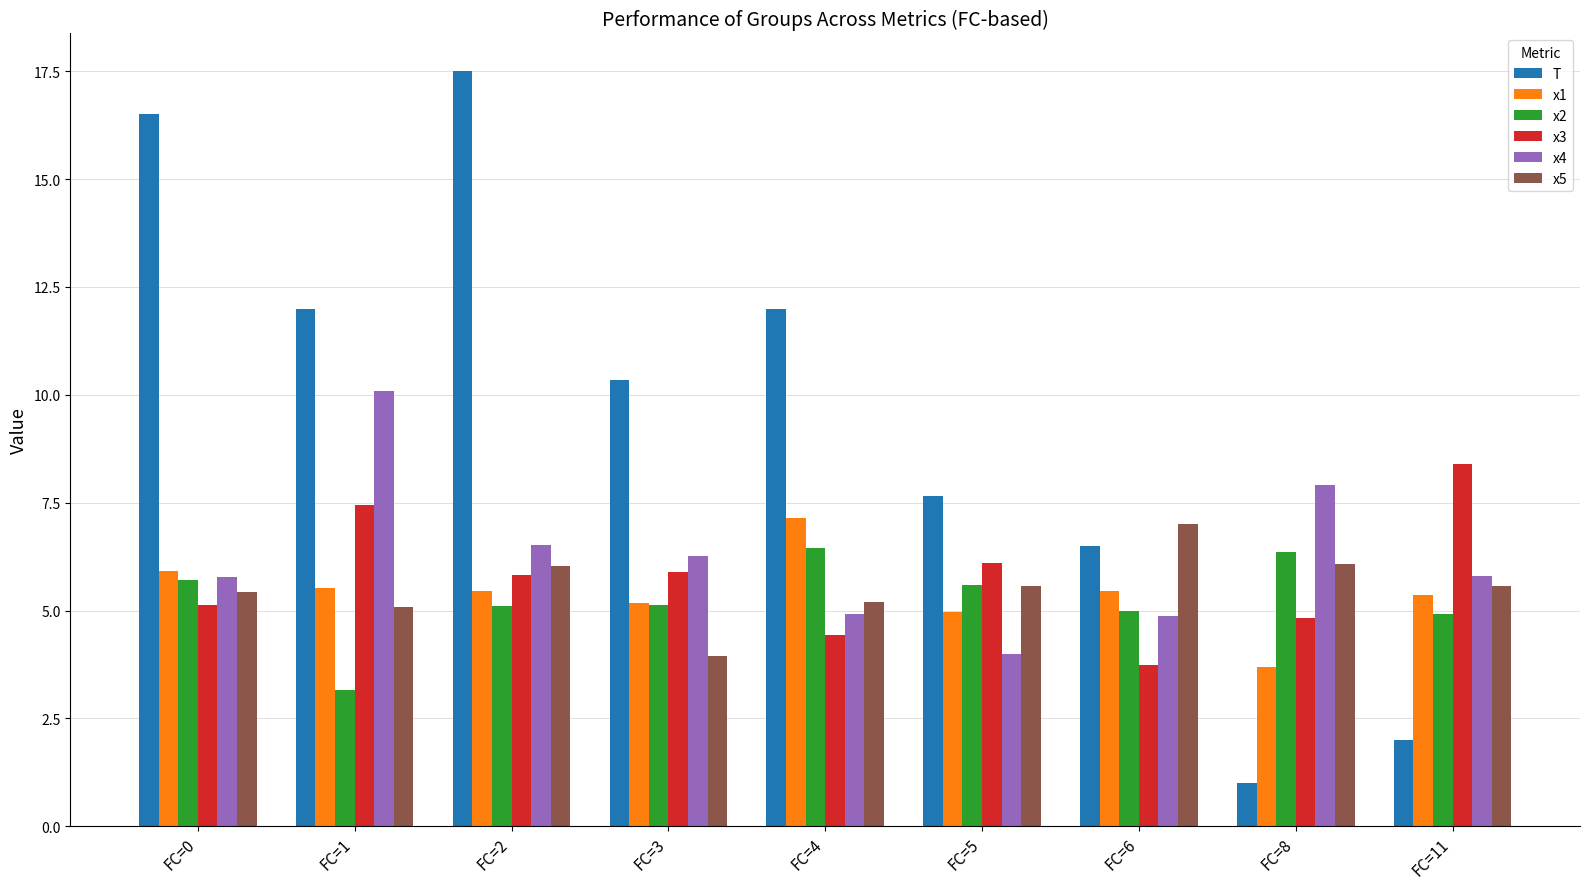

At how many categories does at least one series exceed 9?

5